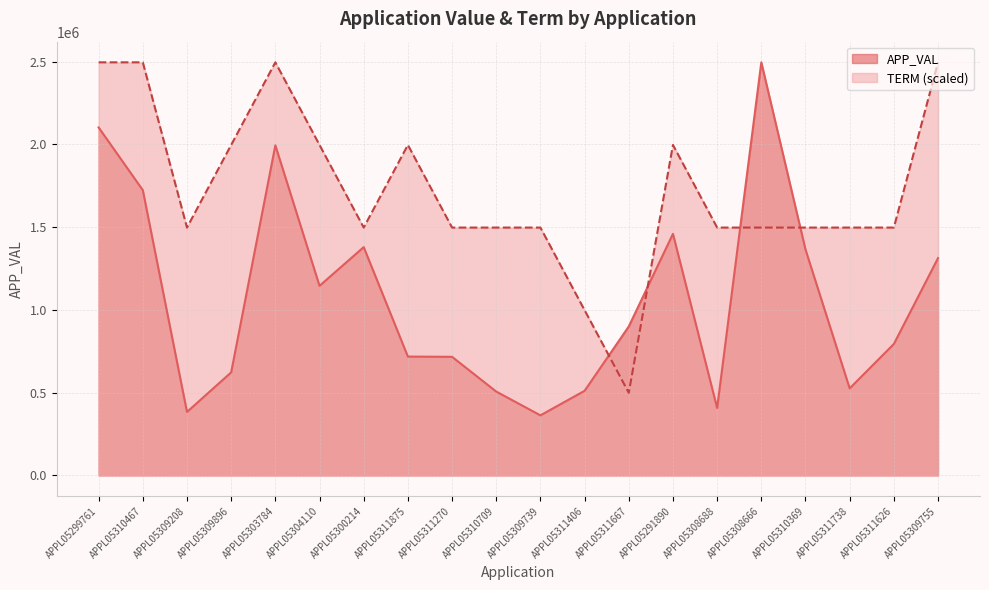

What is the maximum value for TERM?

2495333.0